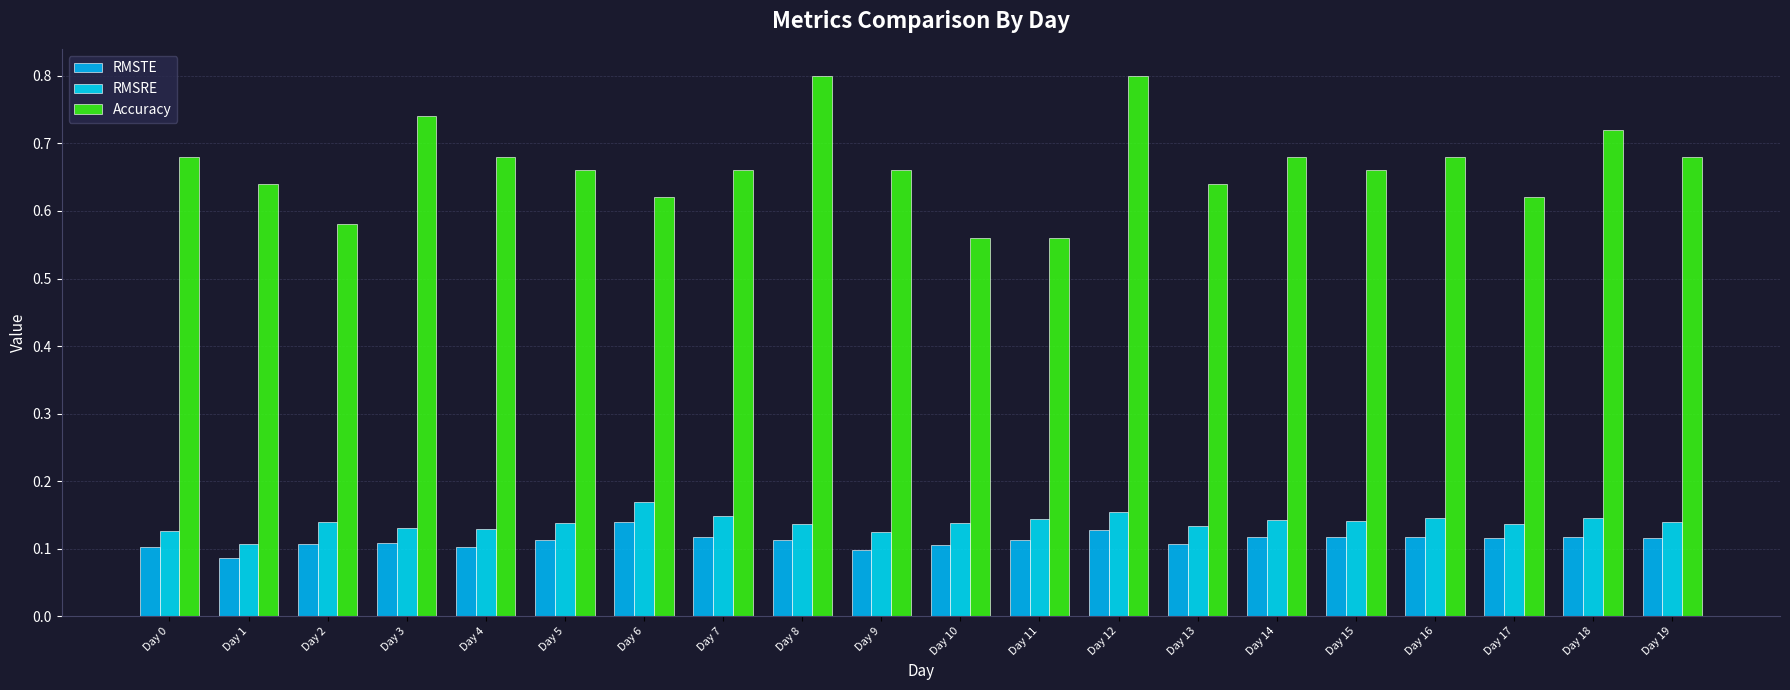

What are all the series names shown in the legend?

RMSTE, RMSRE, Accuracy